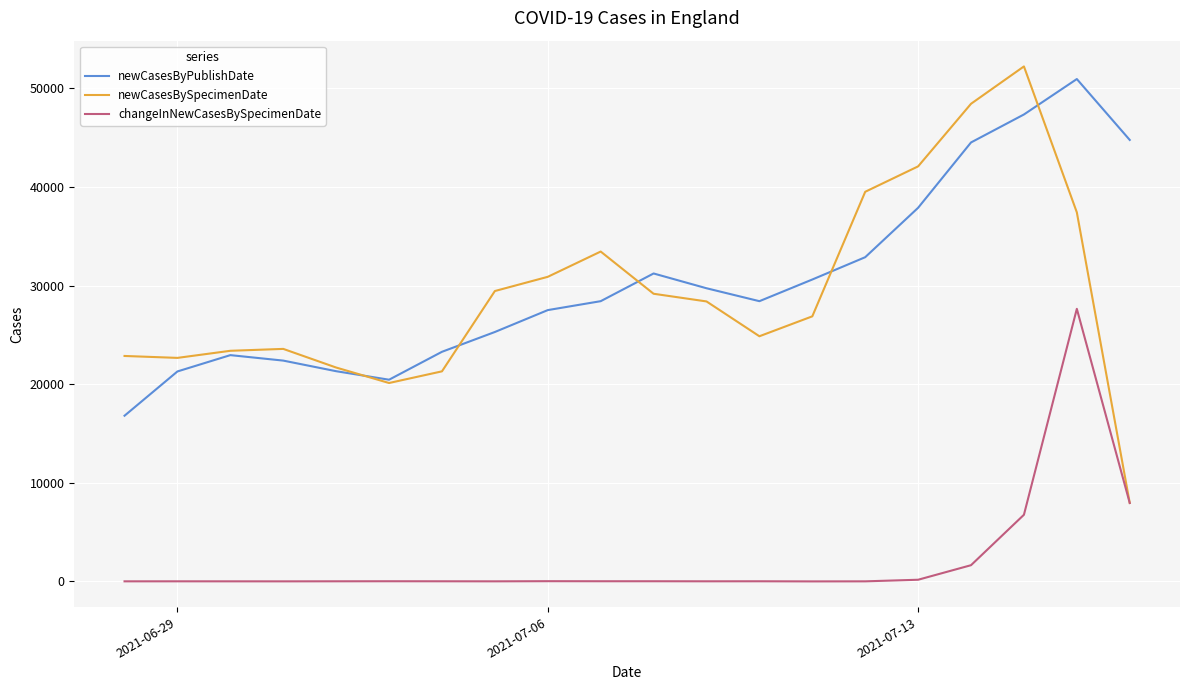

What is the highest value of the newCasesByPublishDate series?

50955